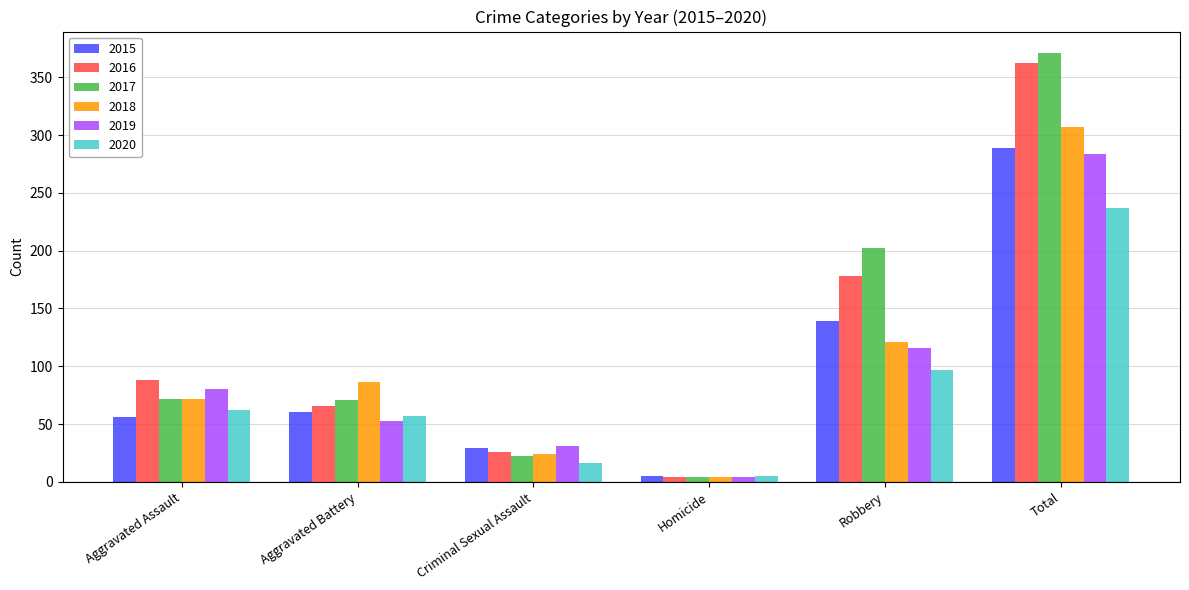

True or false: 2017 has a value of 103 at Aggravated Battery.

False